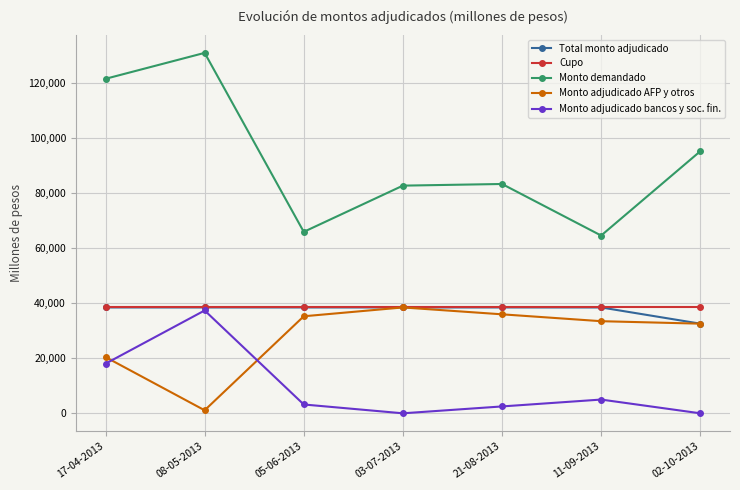

What is the maximum value for Monto adjudicado bancos y soc. fin.?

37400